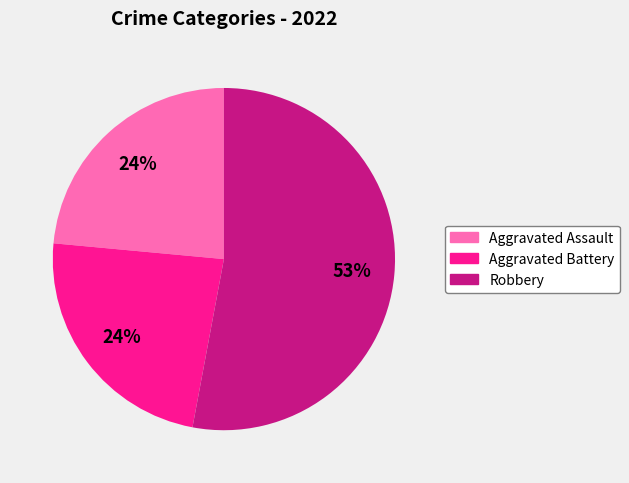

Is Robbery the majority of the pie?

Yes